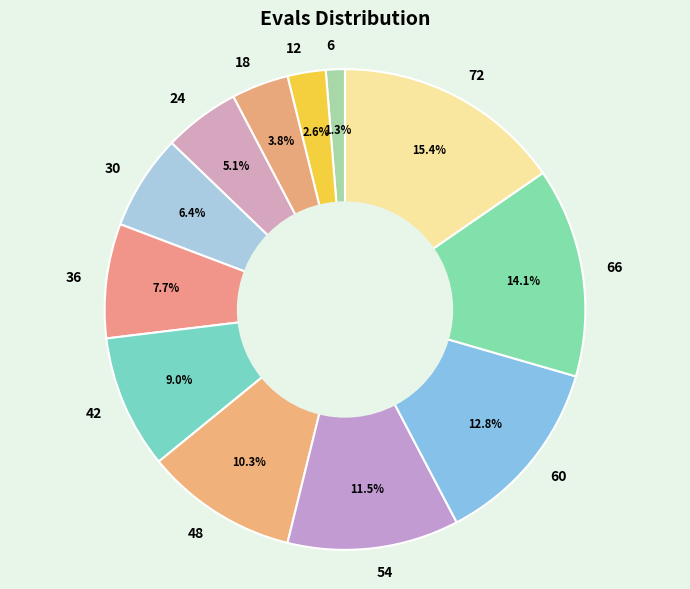

Which category has the biggest portion of the pie?

72